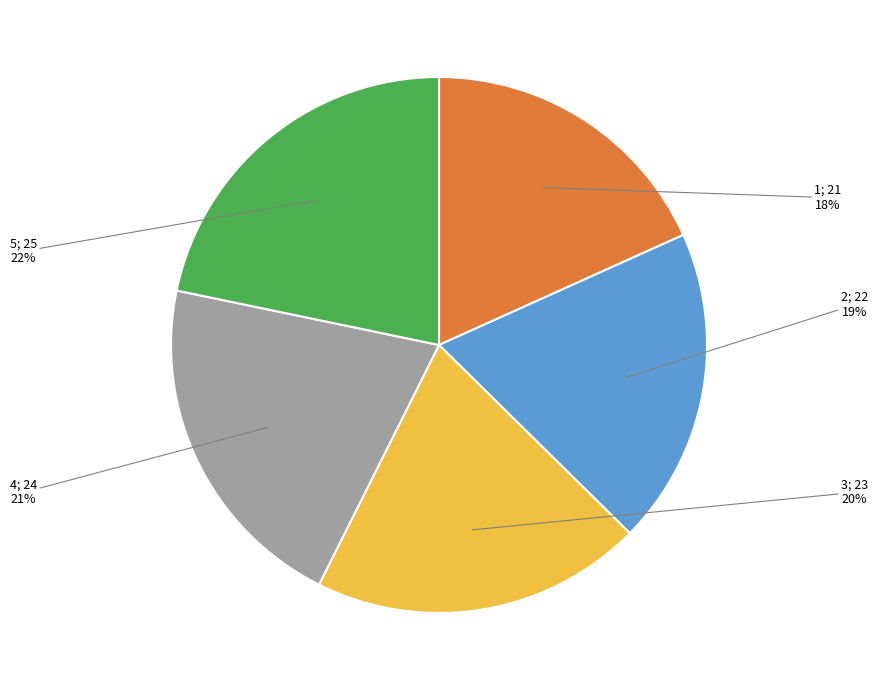

How many segments does this pie chart have?

5